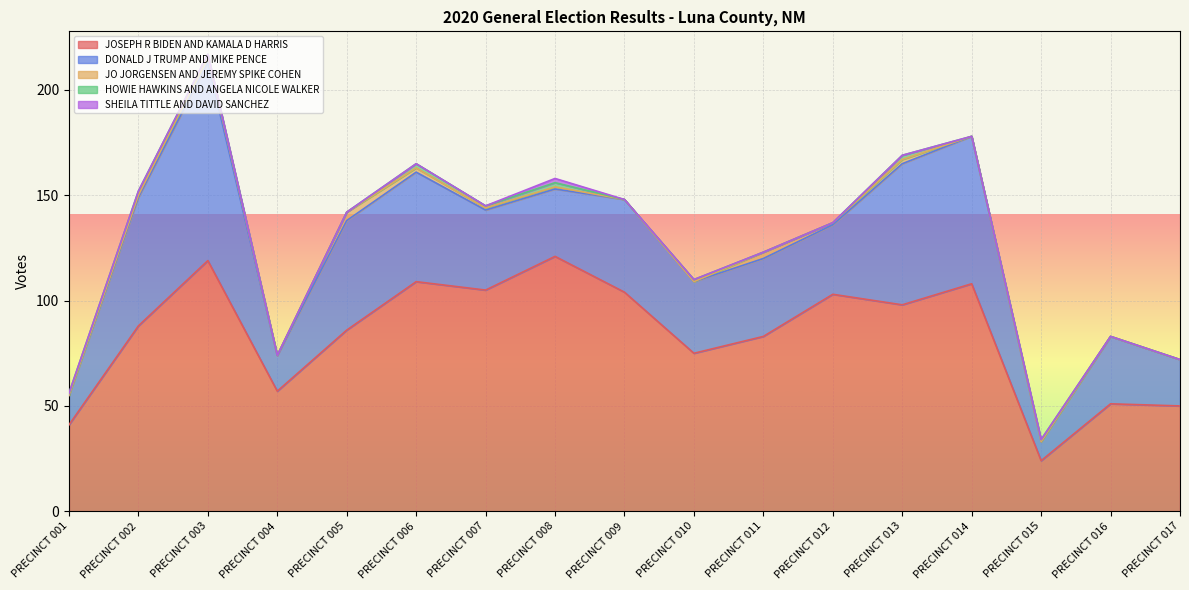

The JOSEPH R BIDEN AND KAMALA D HARRIS series shows 58 at PRECINCT 005. True or false?

False